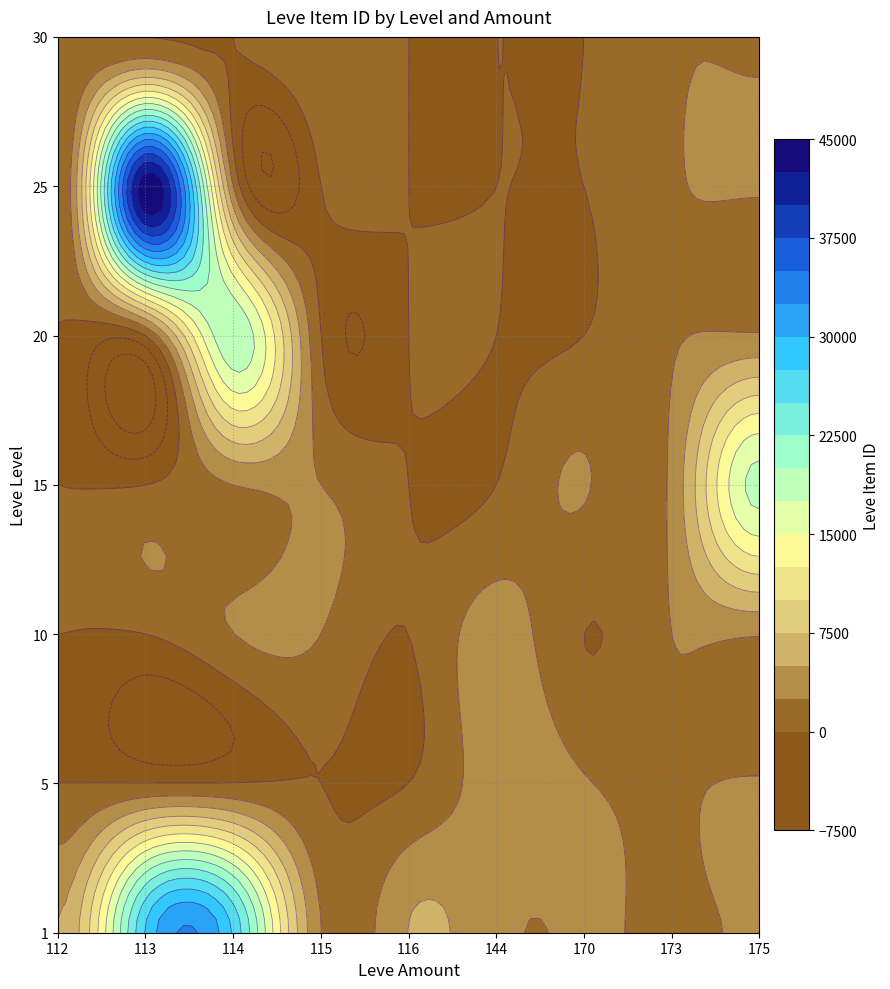

What is the highest value of the 30 series?

2501